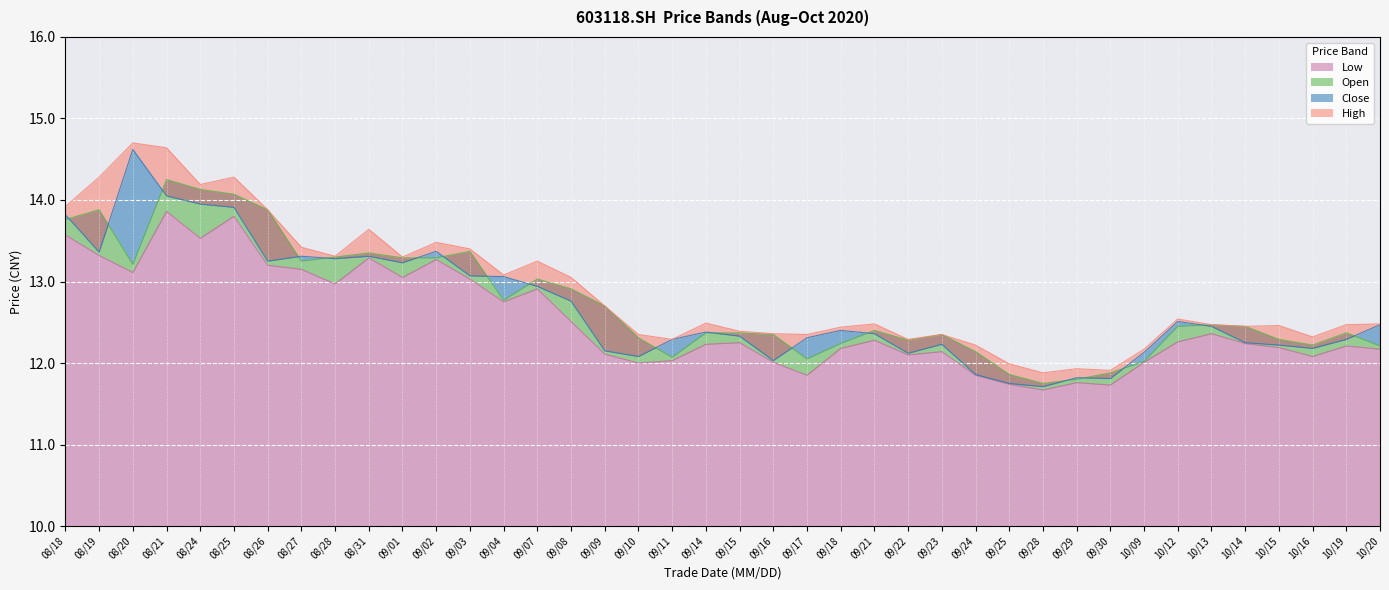

What is the maximum value shown in the chart?

14.7